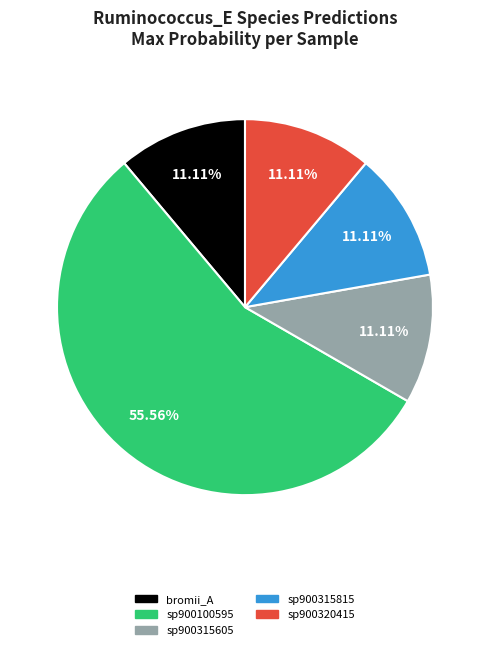

Is there a majority slice in this chart?

Yes